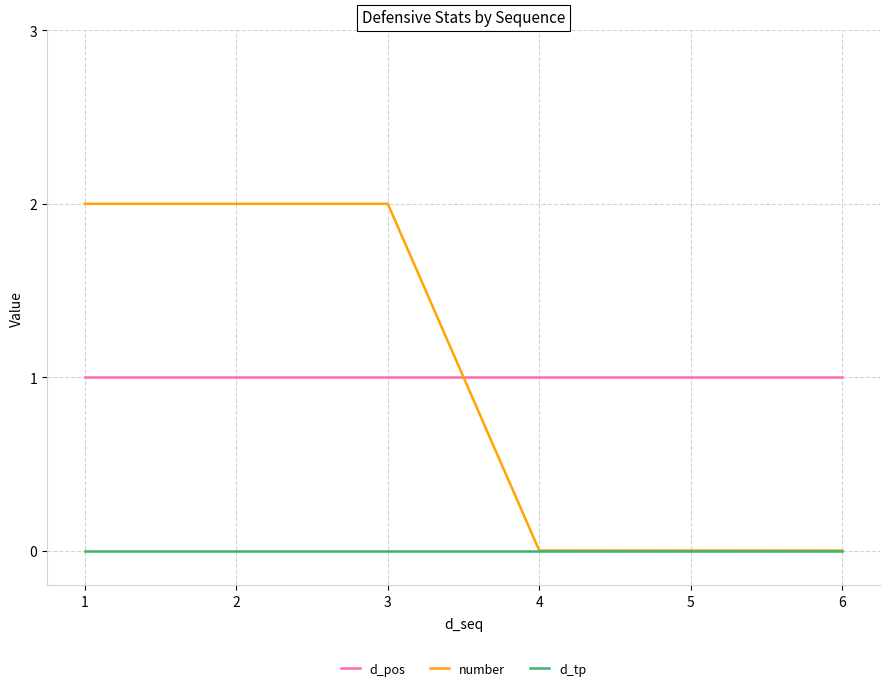

The value of number at 5 is 0. True or false?

True